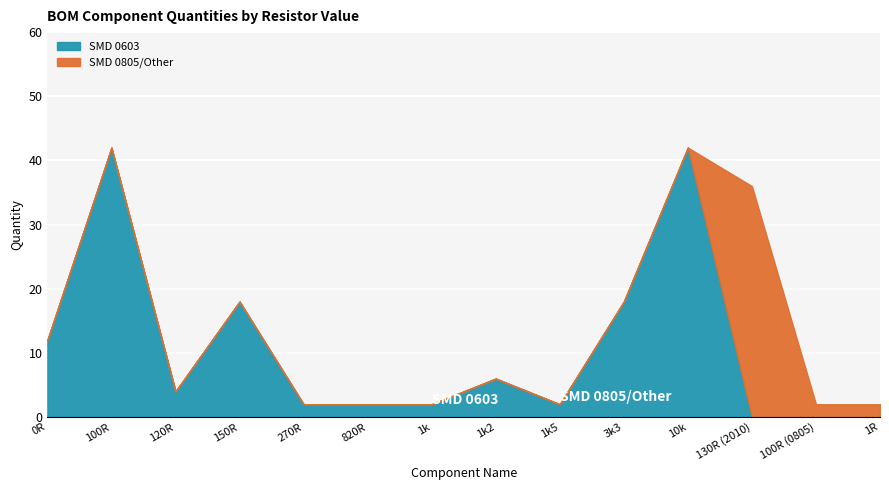

List the labels in order of value, largest first.

100R, 10k, 150R, 3k3, 0R, 1k2, 120R, 270R, 820R, 1k, 1k5, 130R (2010), 100R (0805), 1R